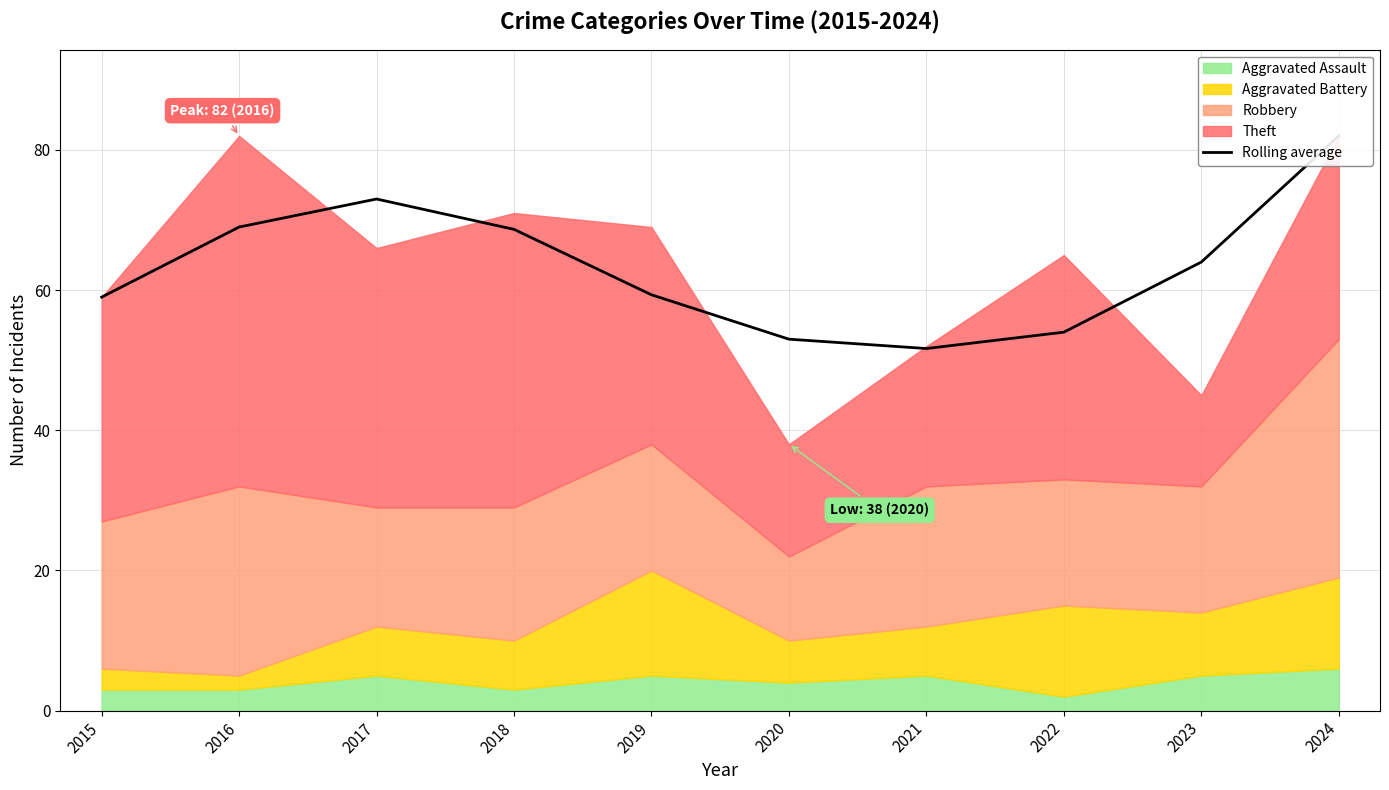

What is the maximum value shown in the chart?

82.0